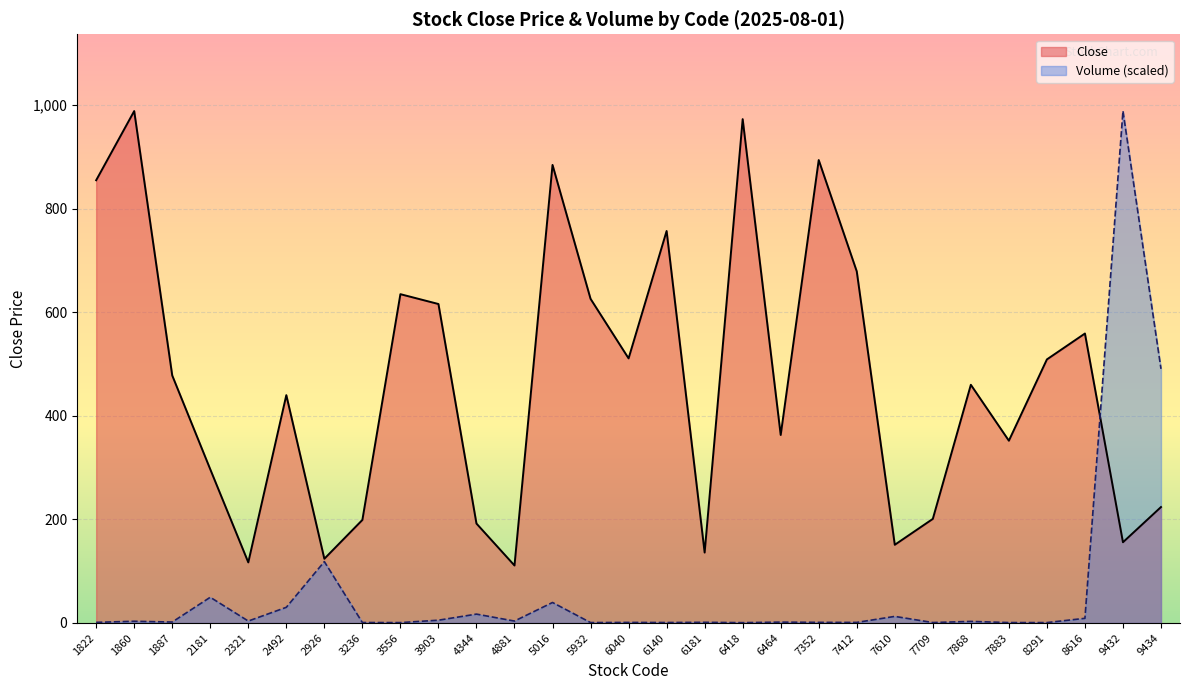

True or false: Close has more than 0 interior local peaks.

True